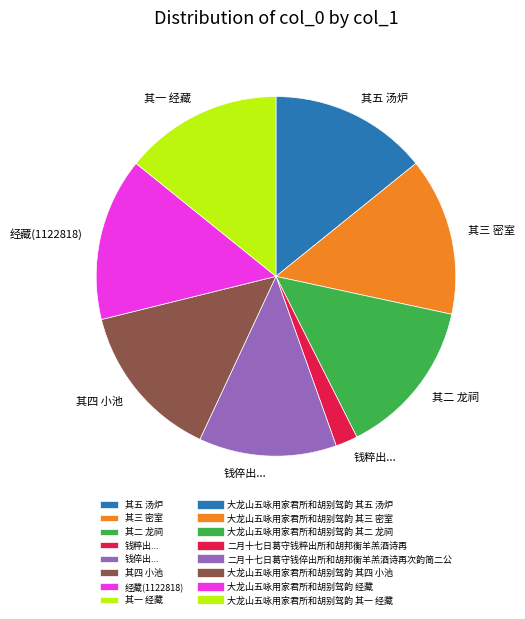

Approximately how many times larger is the value at 其一 经藏 compared to 其四 小池?

1.0